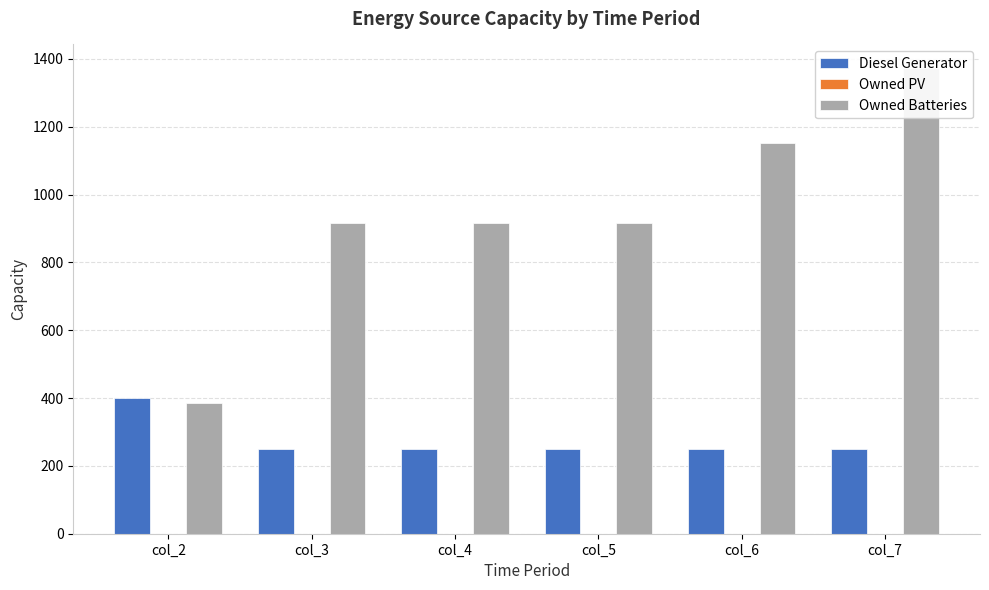

The Owned Batteries series shows 915 at col_4. True or false?

True